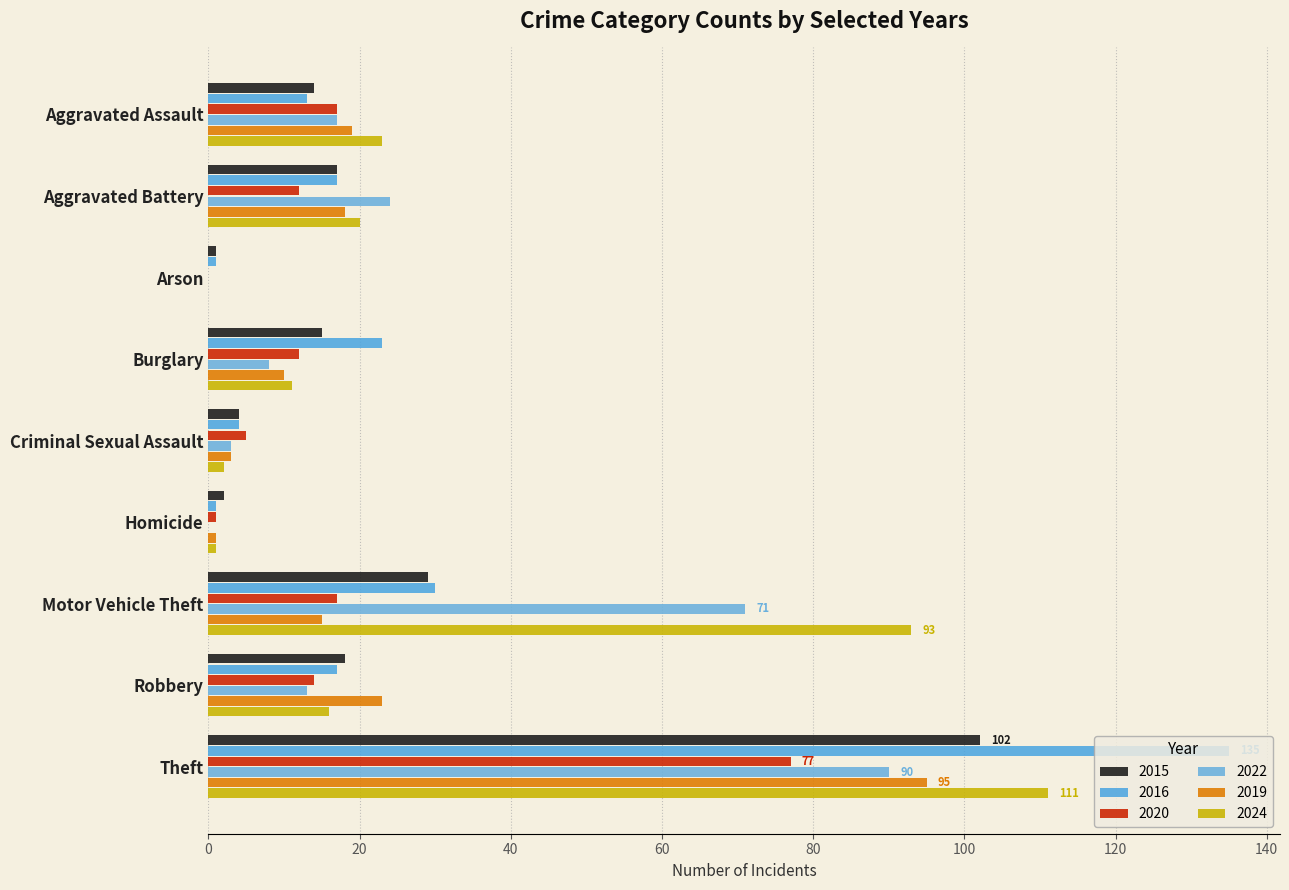

The value of 2016 at Aggravated Battery is 17. True or false?

True